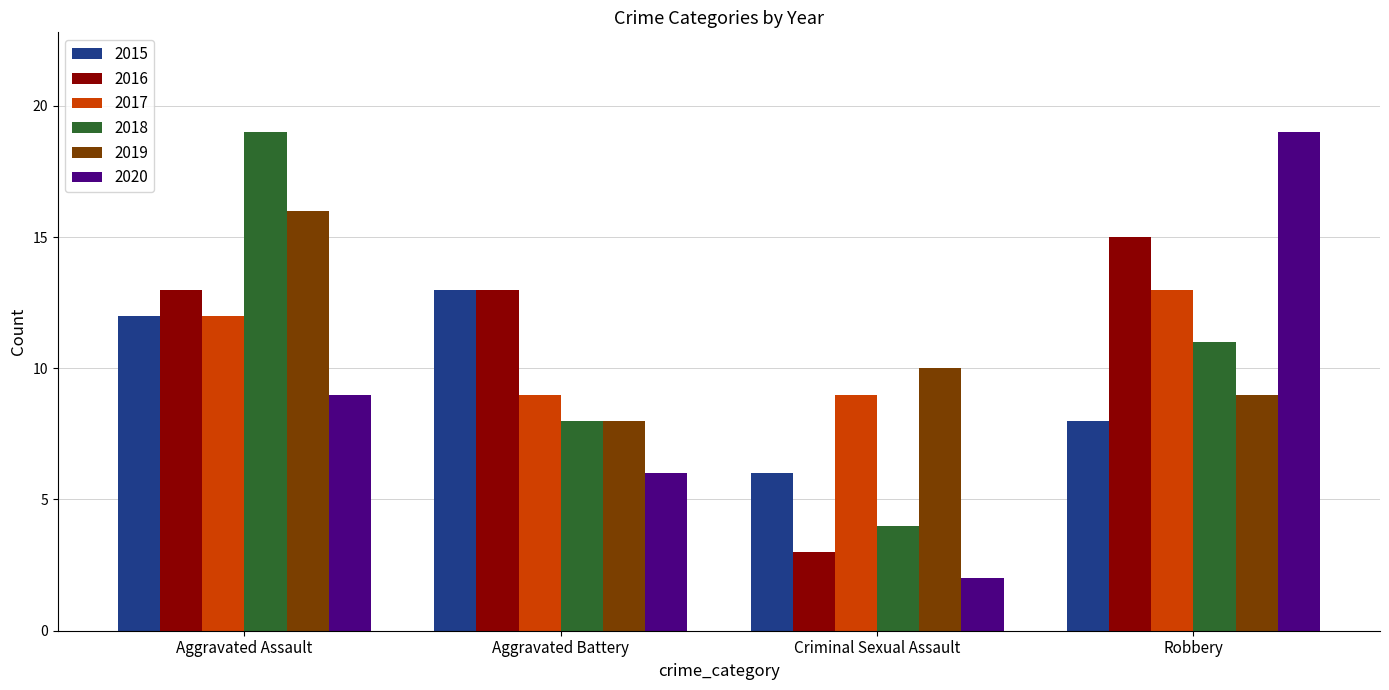

Reading left to right, what are all the values shown in this chart?

2015: 12	13	6	8
2016: 13	13	3	15
2017: 12	9	9	13
2018: 19	8	4	11
2019: 16	8	10	9
2020: 9	6	2	19